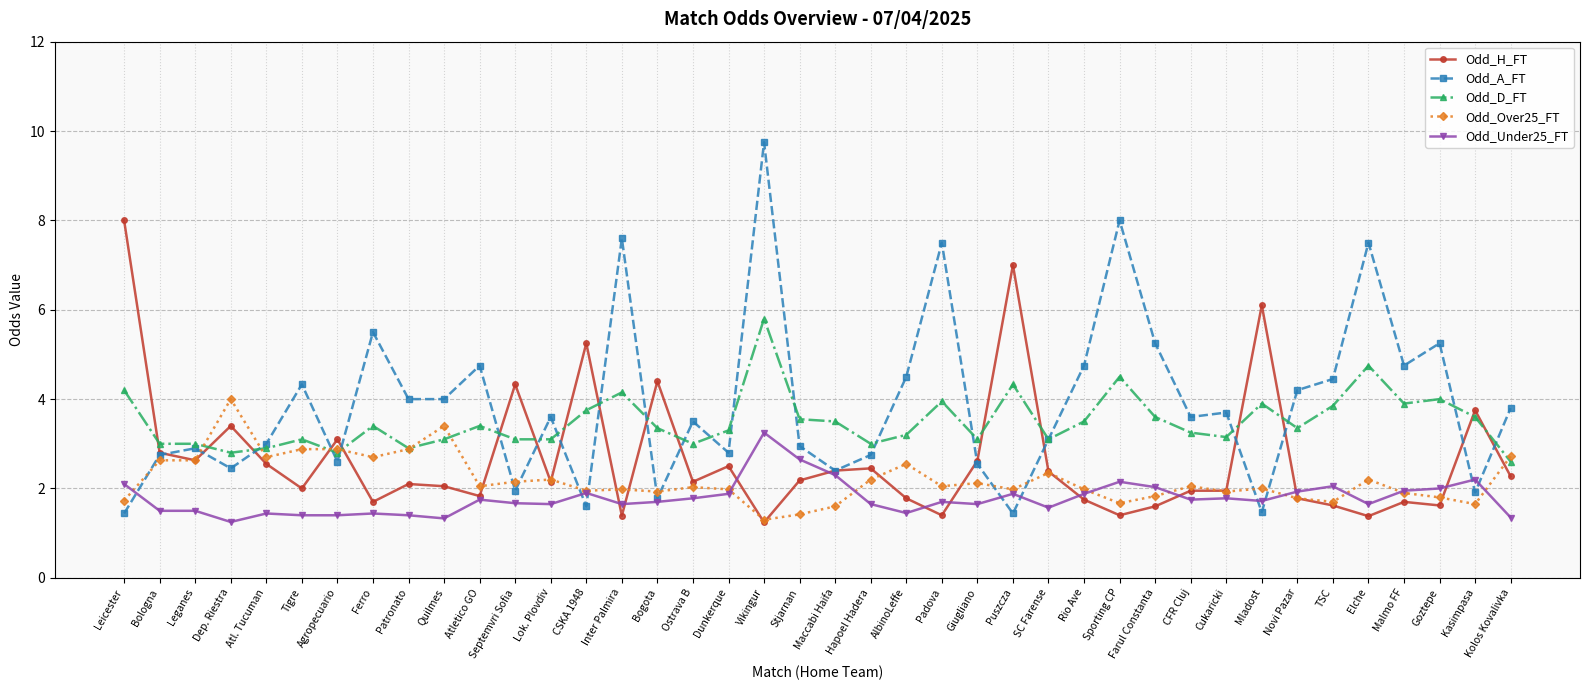

What are all the series names shown in the legend?

Odd_H_FT, Odd_A_FT, Odd_D_FT, Odd_Over25_FT, Odd_Under25_FT